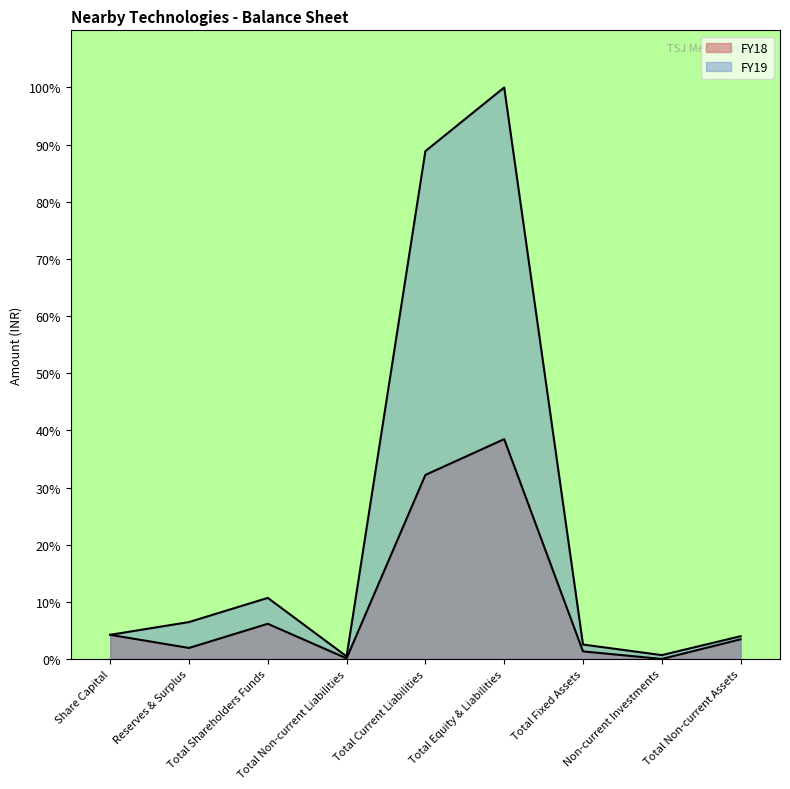

True or false: FY19 and FY18 intersect in this chart.

False